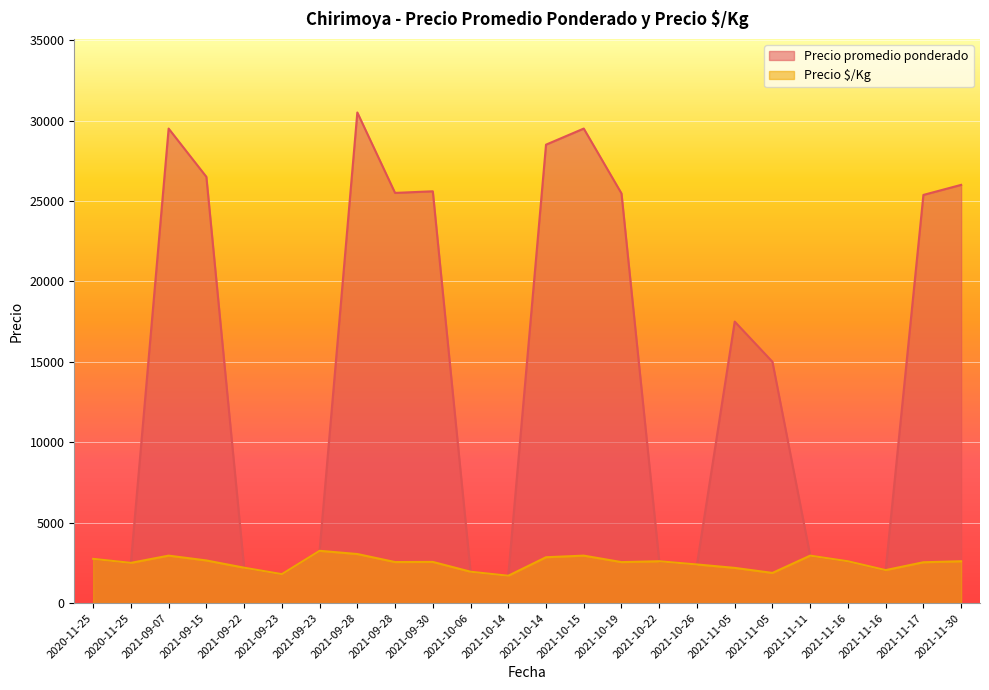

Is it true that Precio $/Kg equals 1733 at 2021-10-15?

False